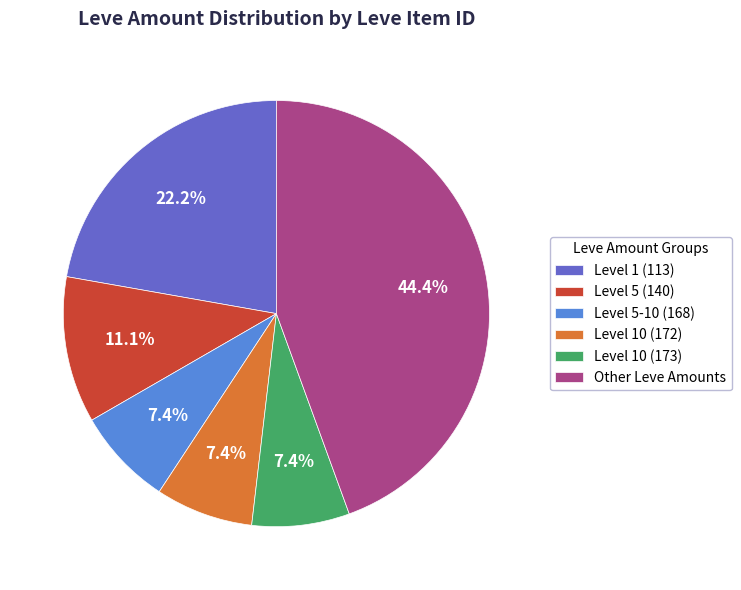

Is there any slice that represents more than half of the pie?

No